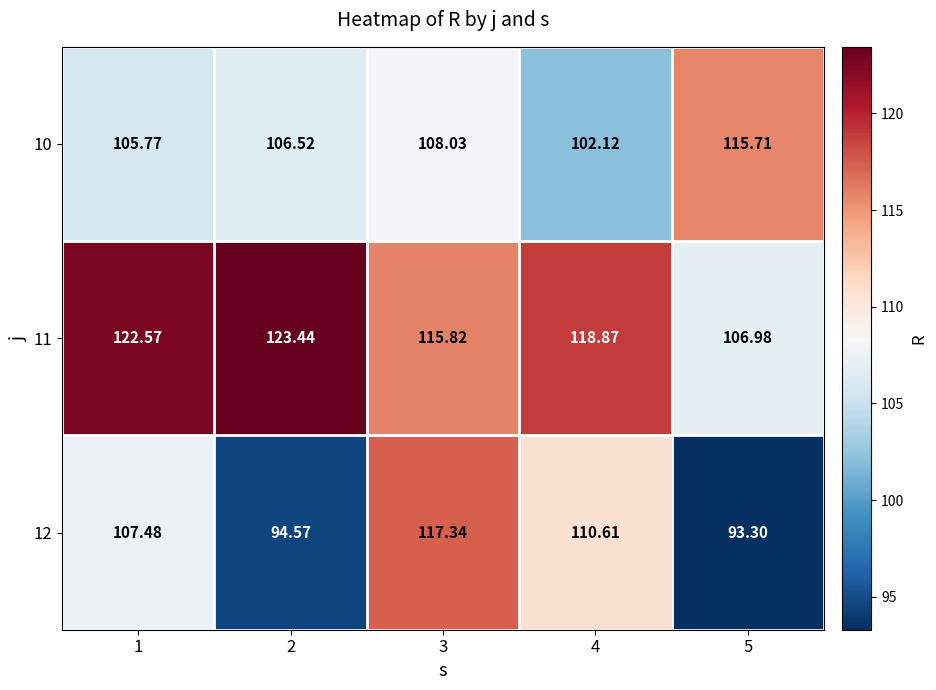

Rank the series by their average value, from highest to lowest.

11, 10, 12